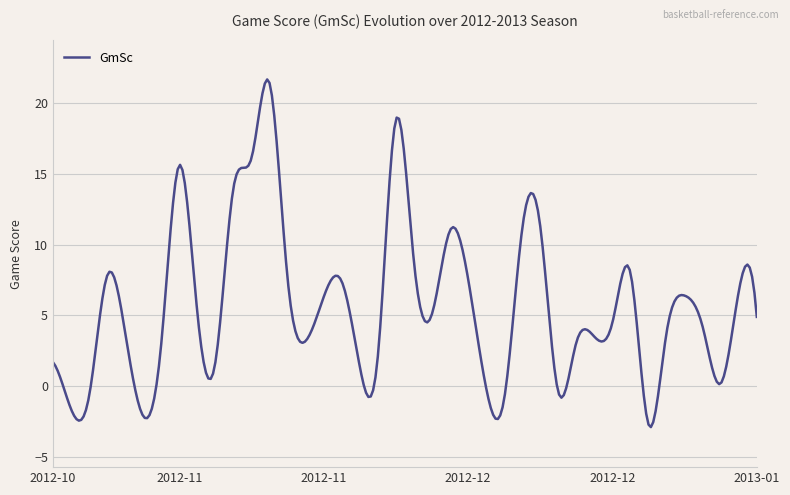

What is the difference between the maximum and minimum values?

24.5